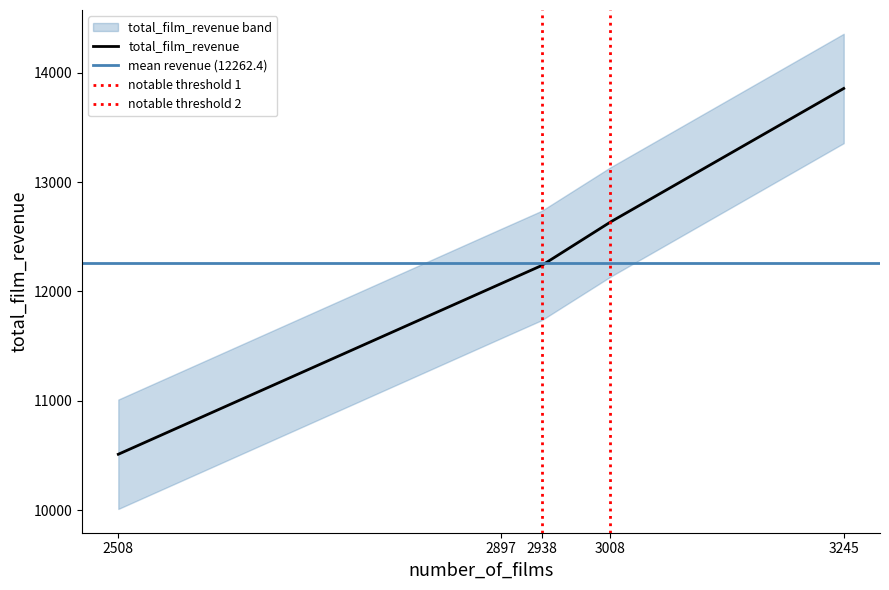

What is the maximum value for total_film_revenue?

13855.6